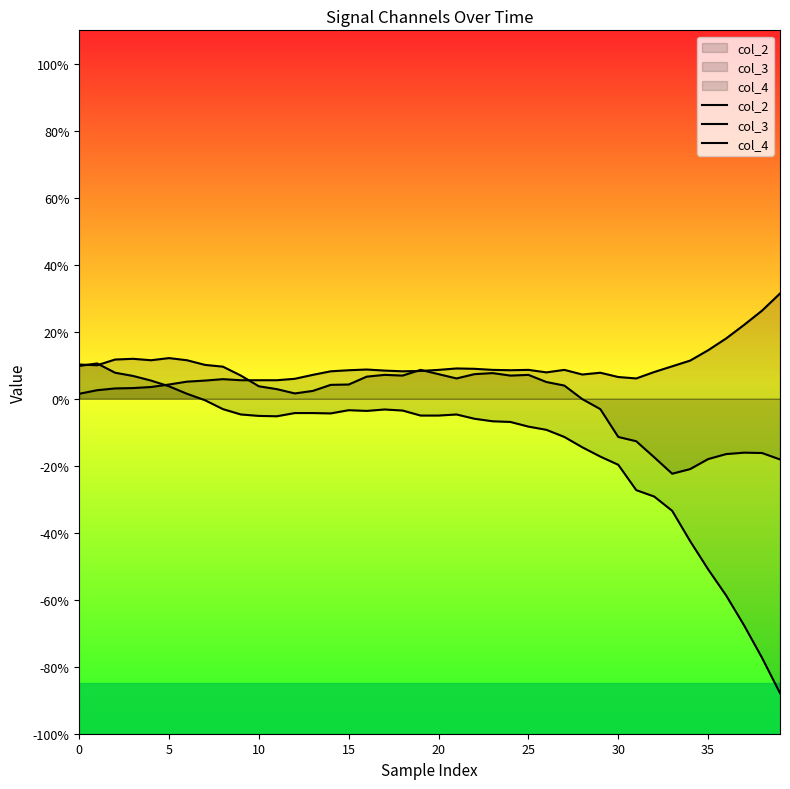

Rank the series at 35 from highest to lowest value.

col_3, col_4, col_2